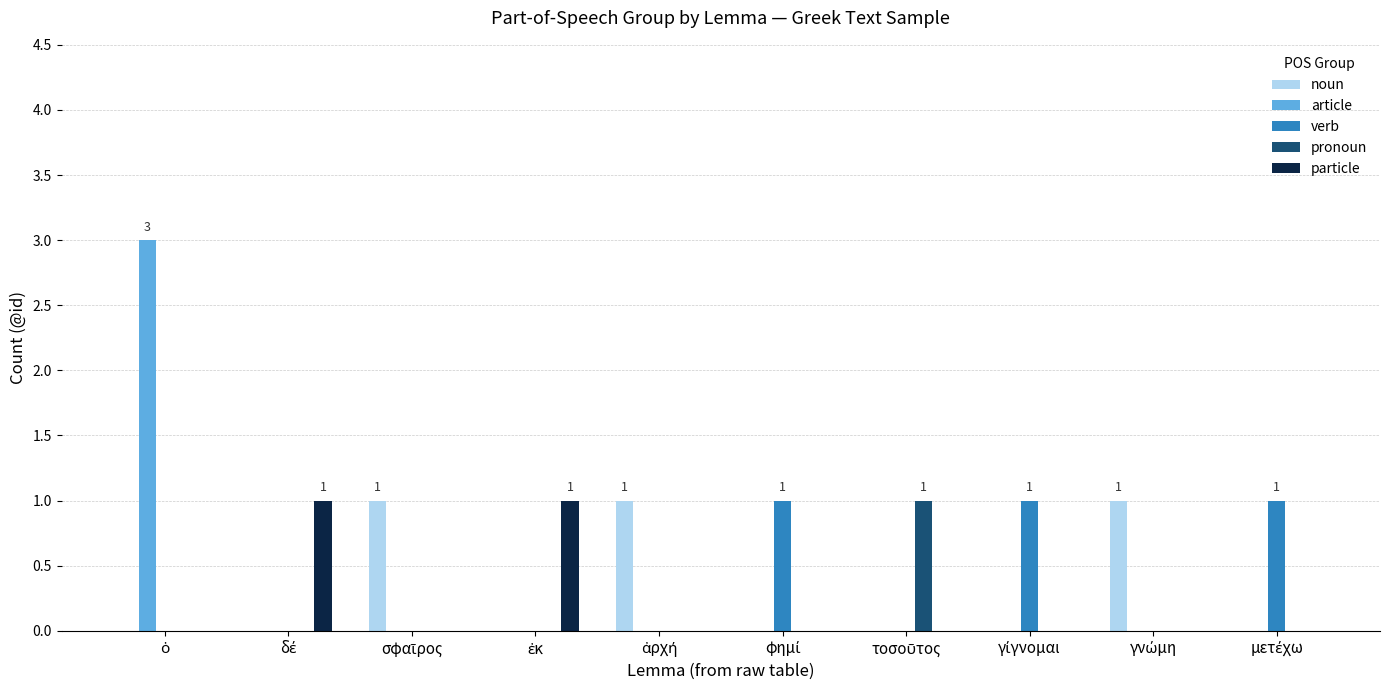

How many particle values are between 0 and 1?

10